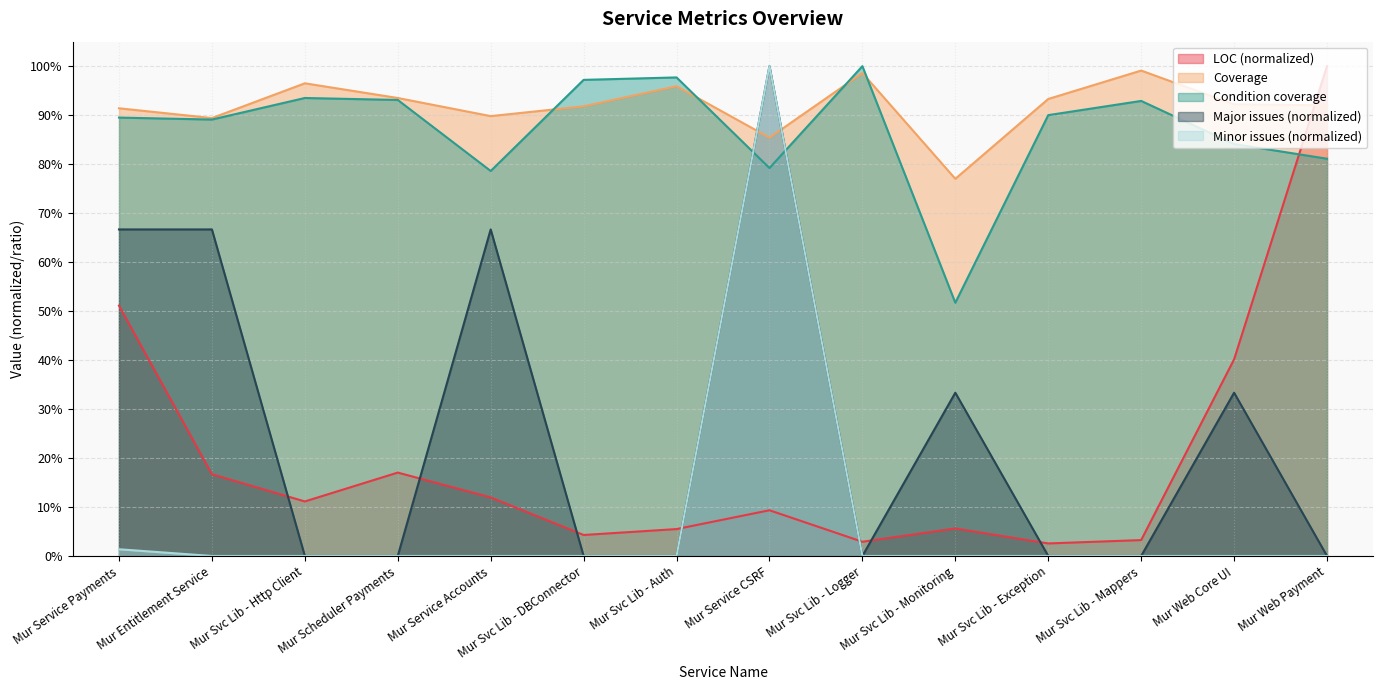

The value of Minor issues at Mur Svc Lib - Mappers is -0.7. True or false?

False